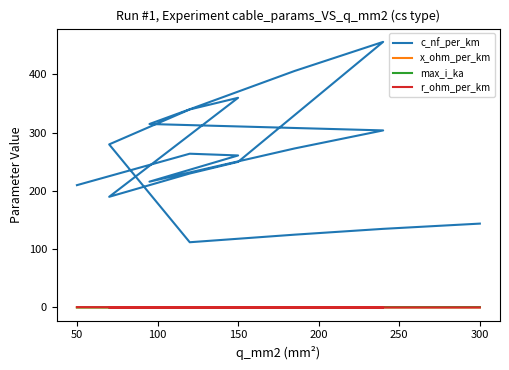

Is it true that c_nf_per_km equals 212.8 at 17?

False